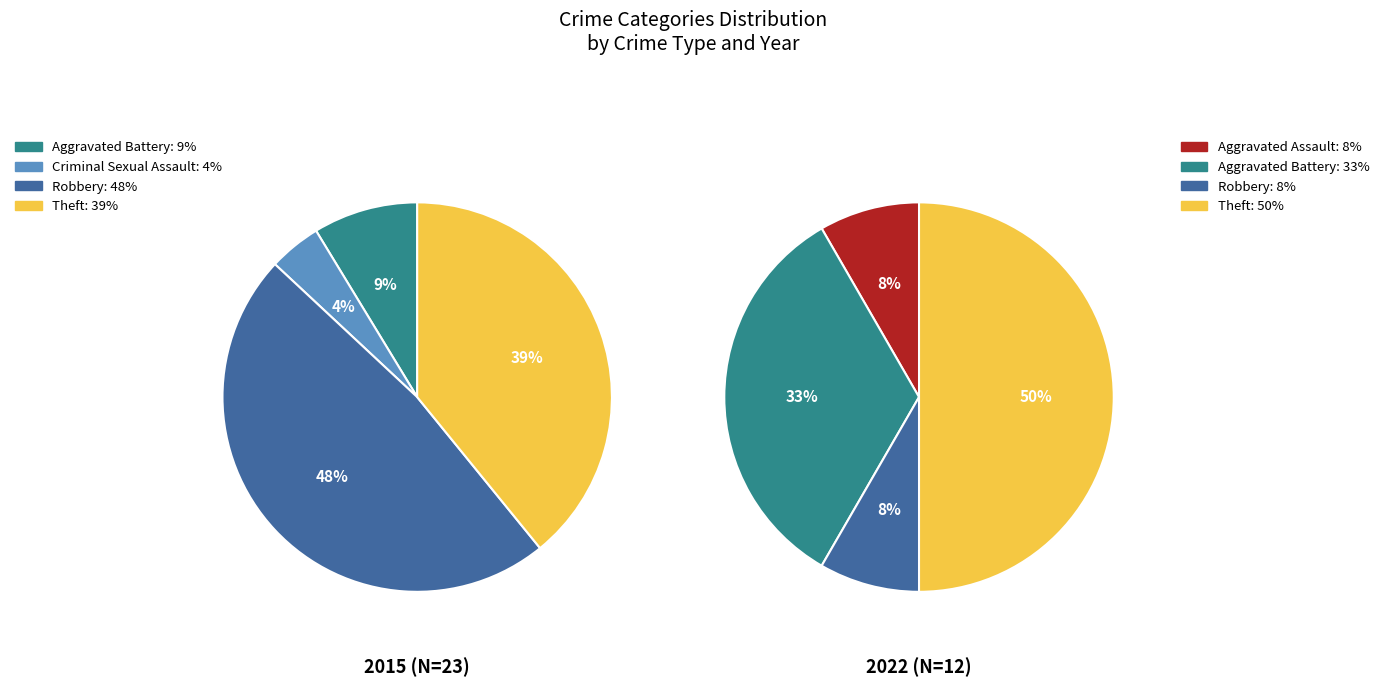

What is the total percentage of 3 and 4?

87.0%